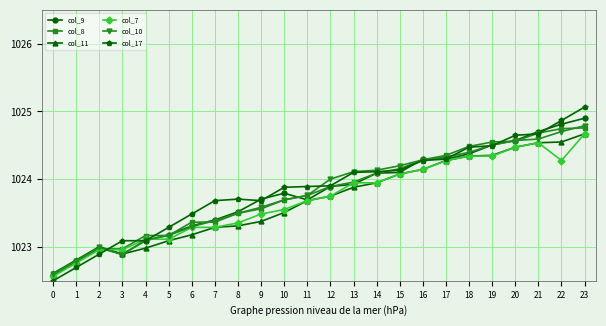

True or false: col_9 has more than 1 interior local peaks.

True